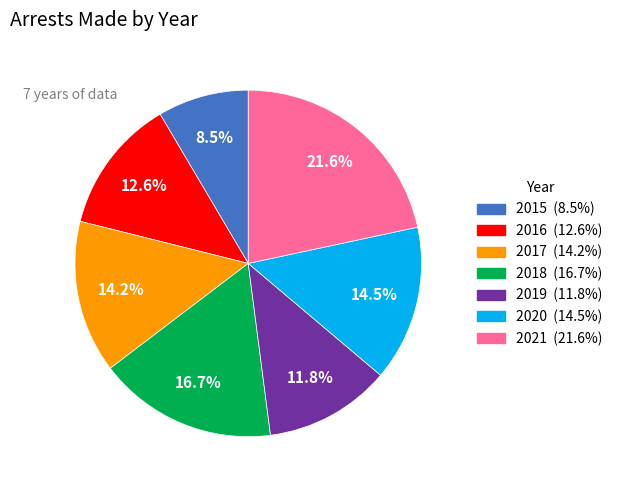

To the nearest percent, what is the difference between the largest and smallest slice percentages?

13%